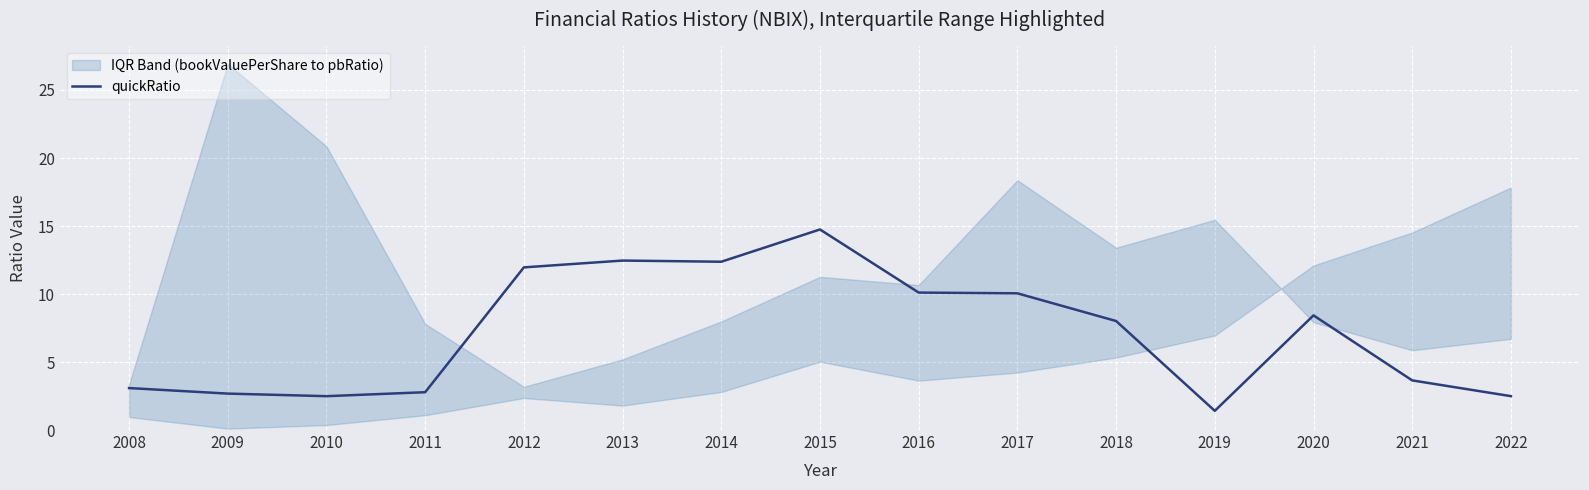

How many lines are shown in the chart?

1